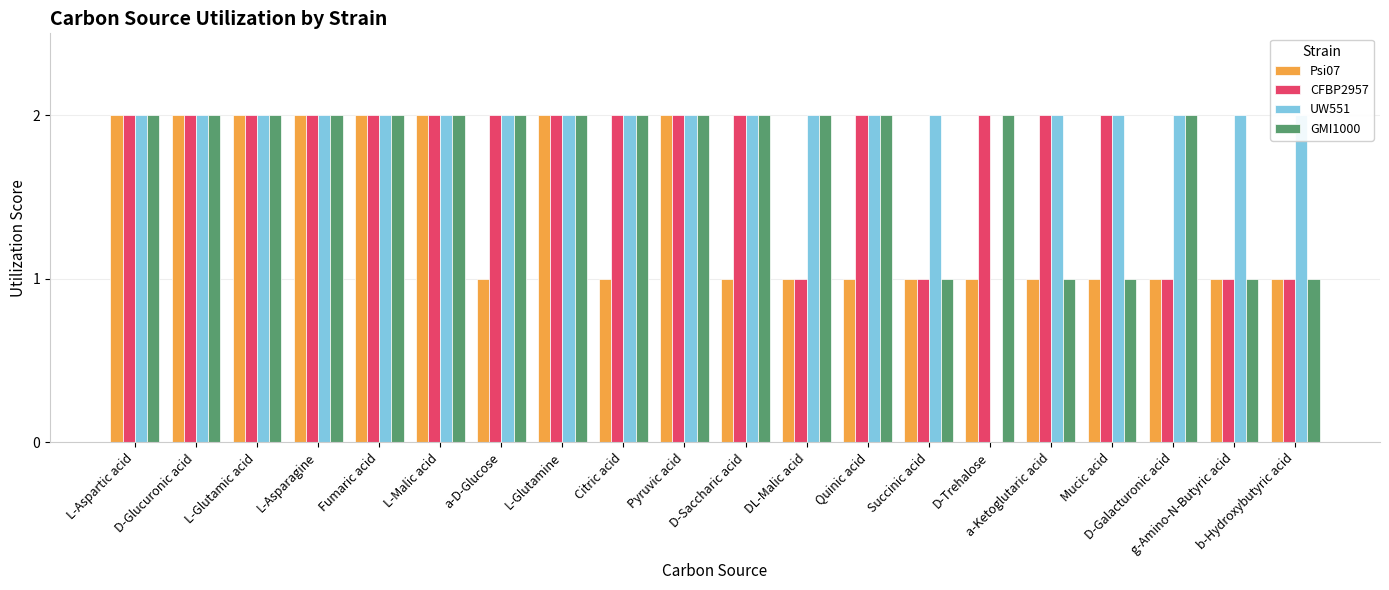

Does the chart contain any negative values?

No